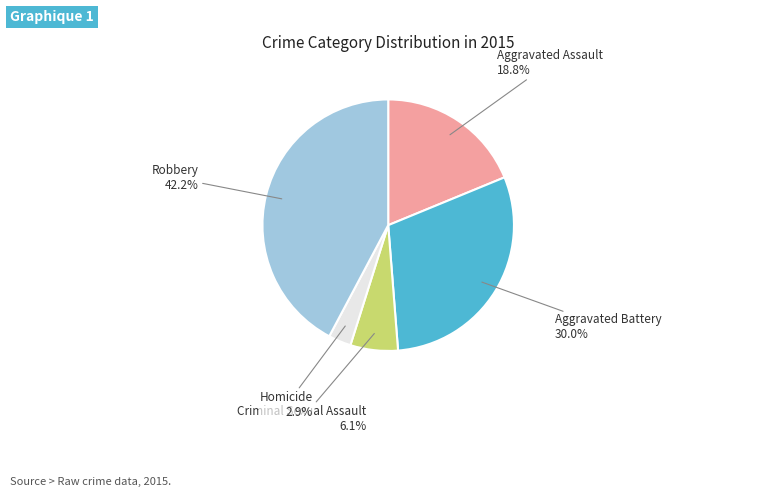

Which category has the biggest portion of the pie?

Robbery